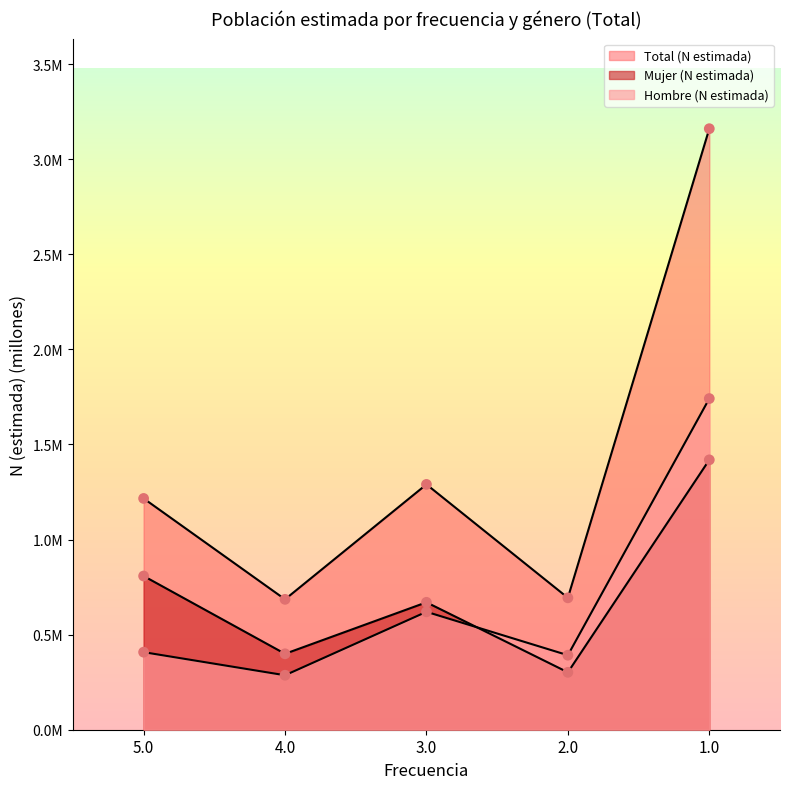

Which series has the largest Y range (max minus min)?

Total (N estimada)